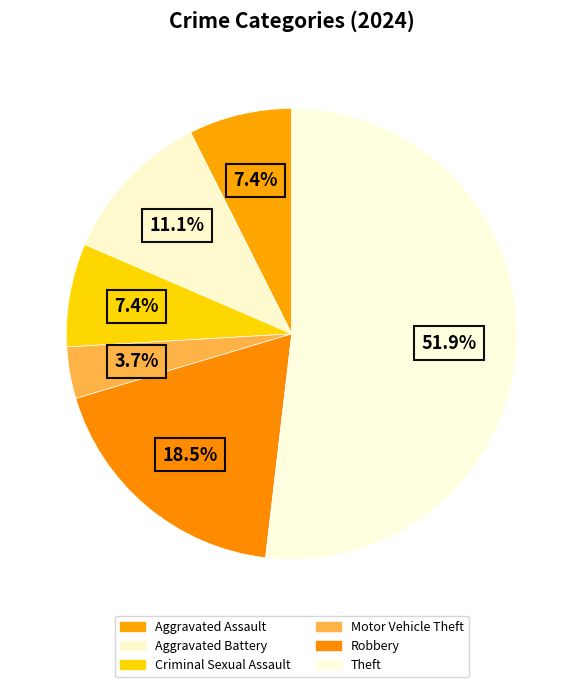

Is there a majority slice in this chart?

Yes